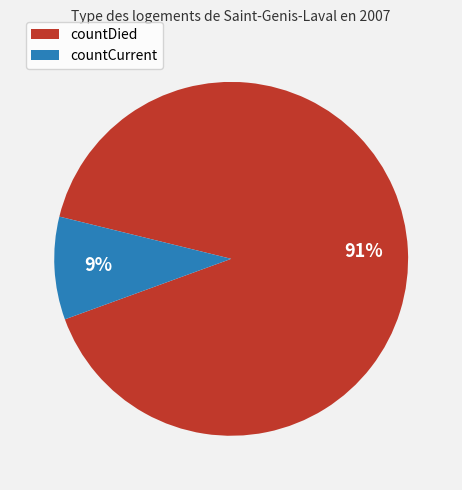

To the nearest percent, what is the average slice percentage?

50%